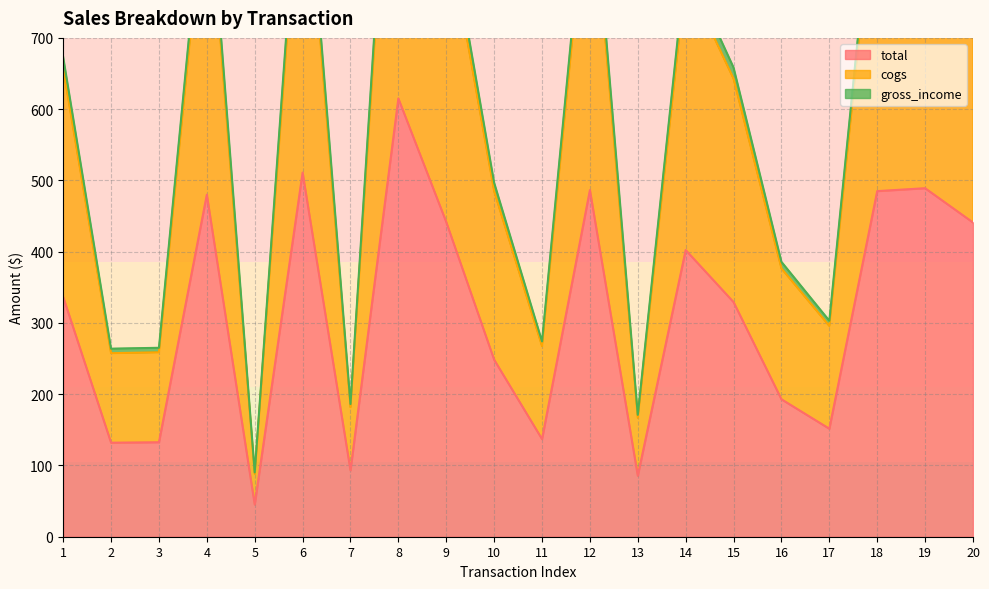

How many values in the cogs series are below 657?

10